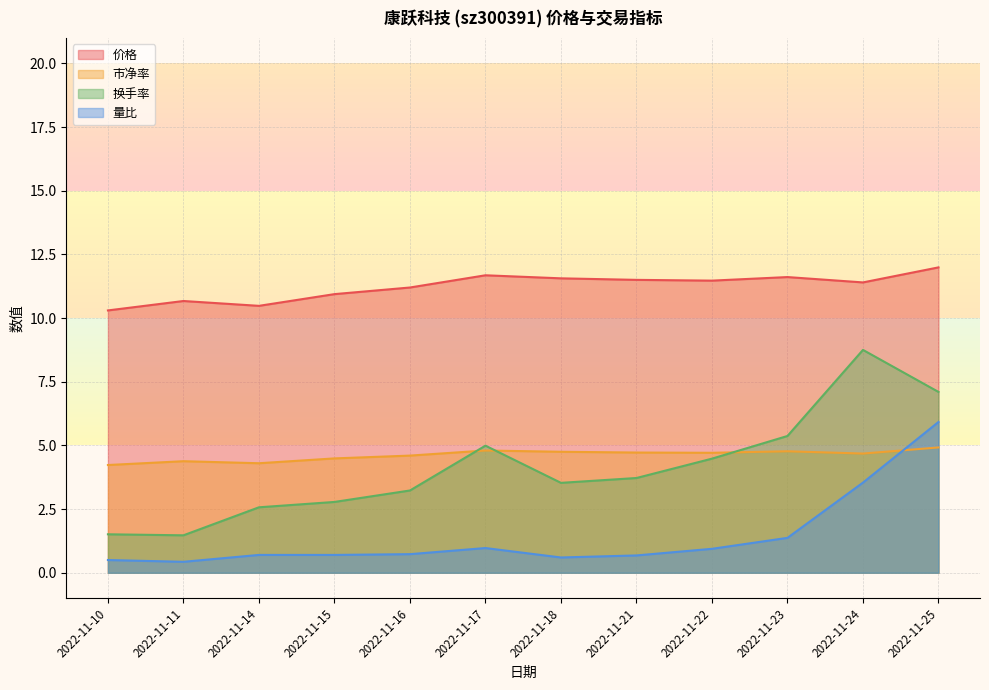

What is the minimum value for 量比?

0.4